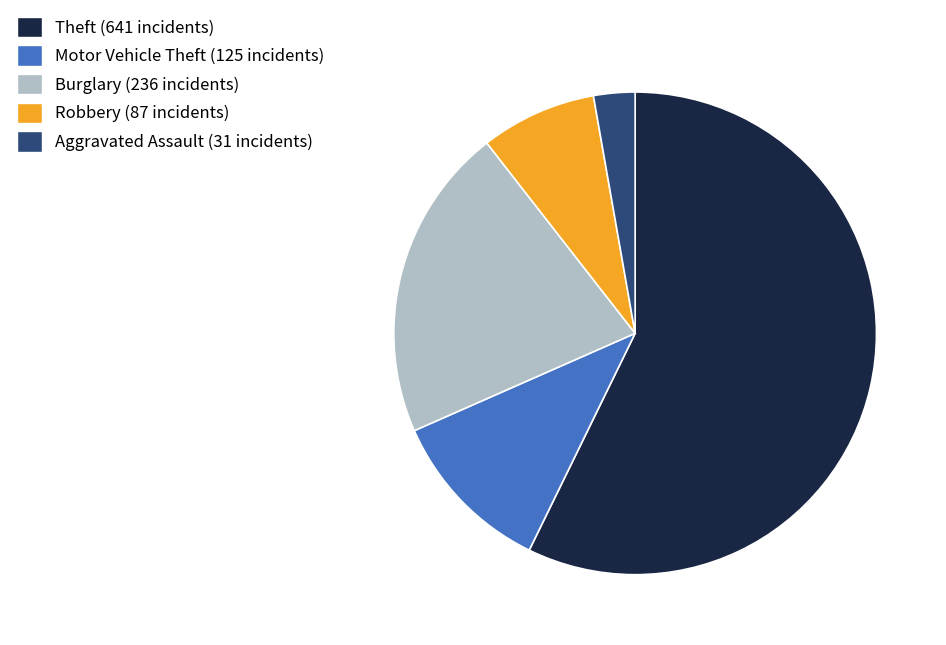

Which has a higher value, Theft (641 incidents) or Aggravated Assault (31 incidents)?

Theft (641 incidents)